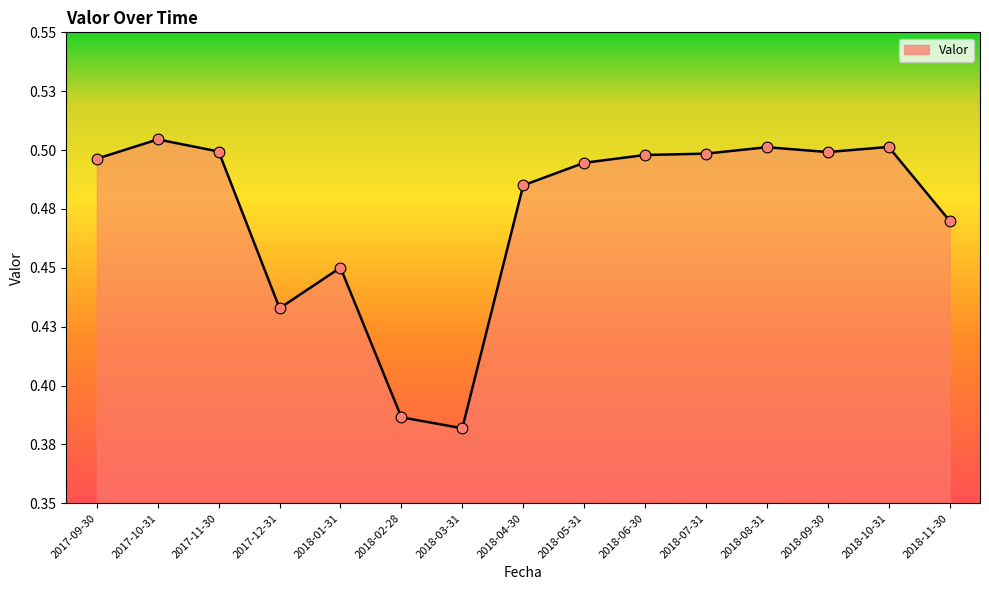

Between 2017-11-30 and 2018-01-31, which is larger?

2017-11-30